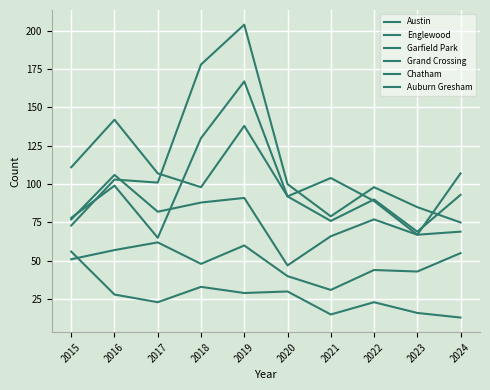

What is the minimum value shown in the chart?

13